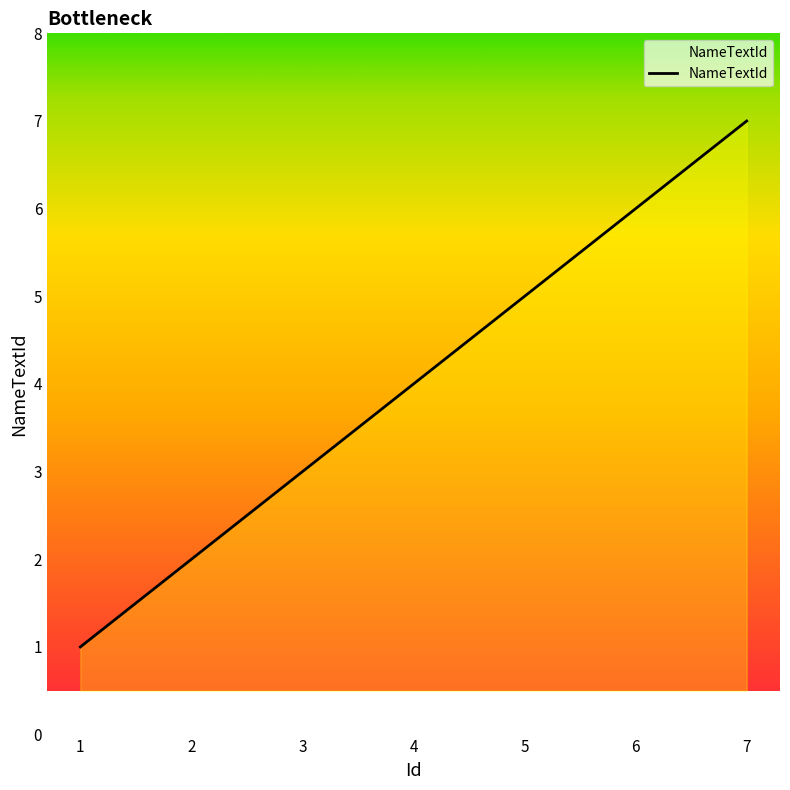

List the labels in order of value, largest first.

7, 6, 5, 4, 3, 2, 1